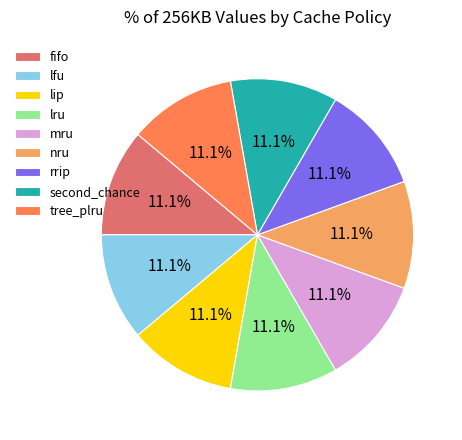

True or false: rrip accounts for 11% of the total.

True